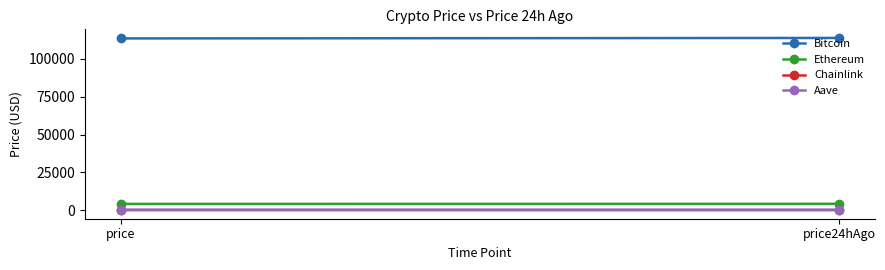

Which series changed the most between price and price24hAgo?

Bitcoin